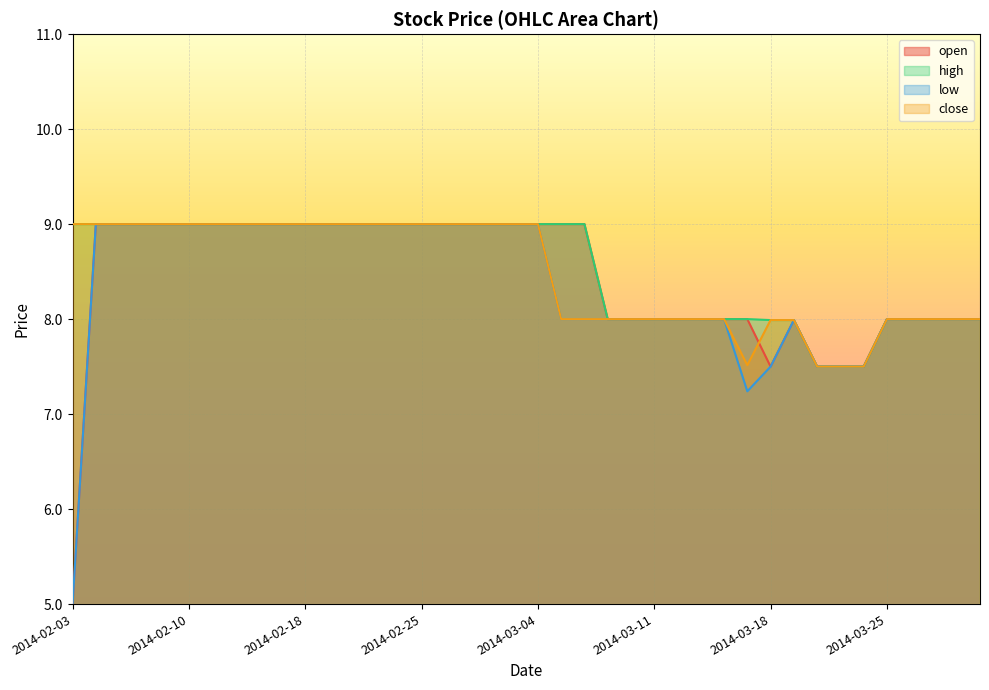

Which category has the highest value in the low series?

2014-02-04